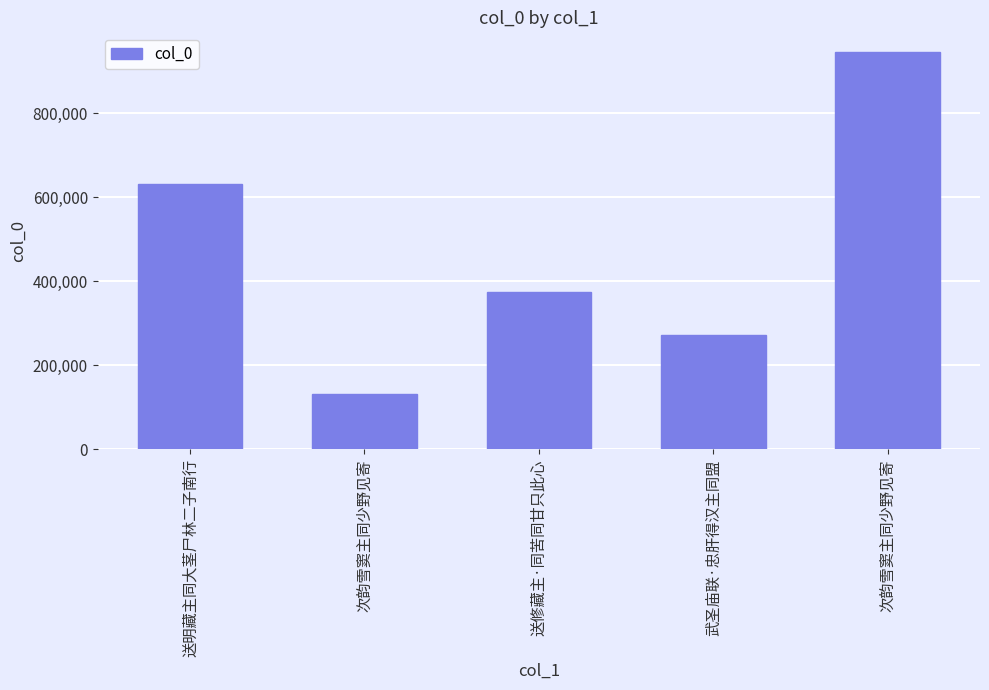

What is the sum of all values?

2356224